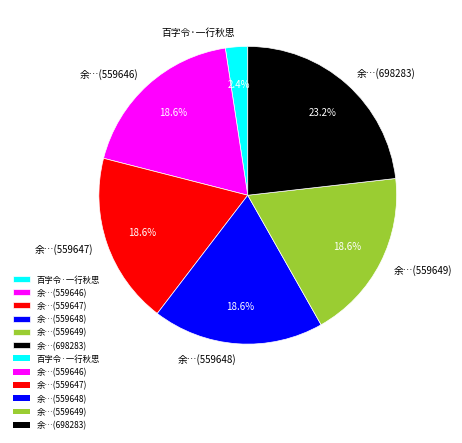

Does 百字令·一行秋思 represent more than half of the total?

No